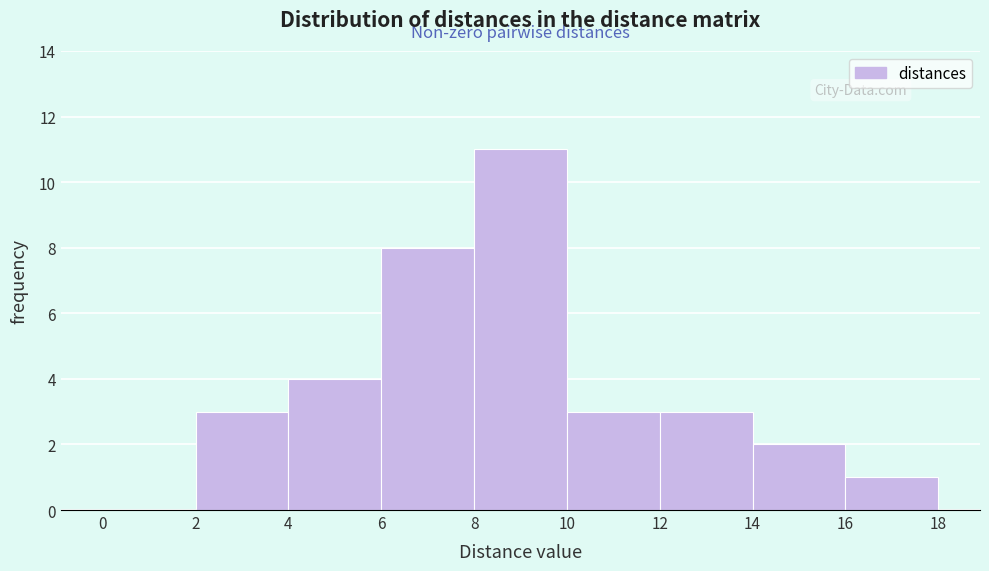

How tall is the bar that spans 14 to 16 on the x-axis? The values are not printed on the chart, so give them approximately, as read against the axis.

2